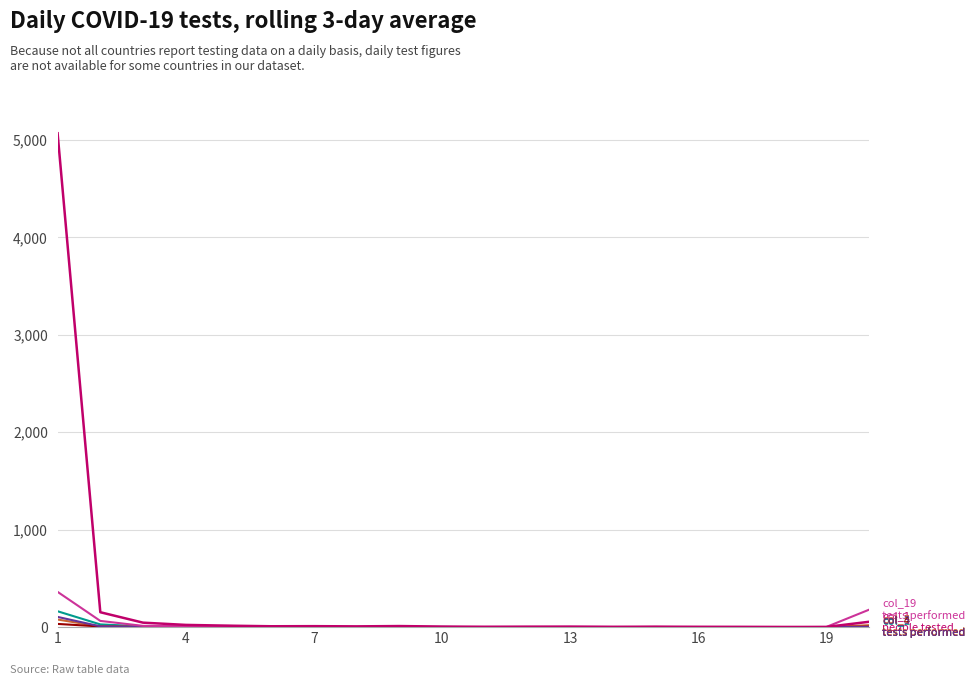

What is the maximum value shown in the chart?

5069